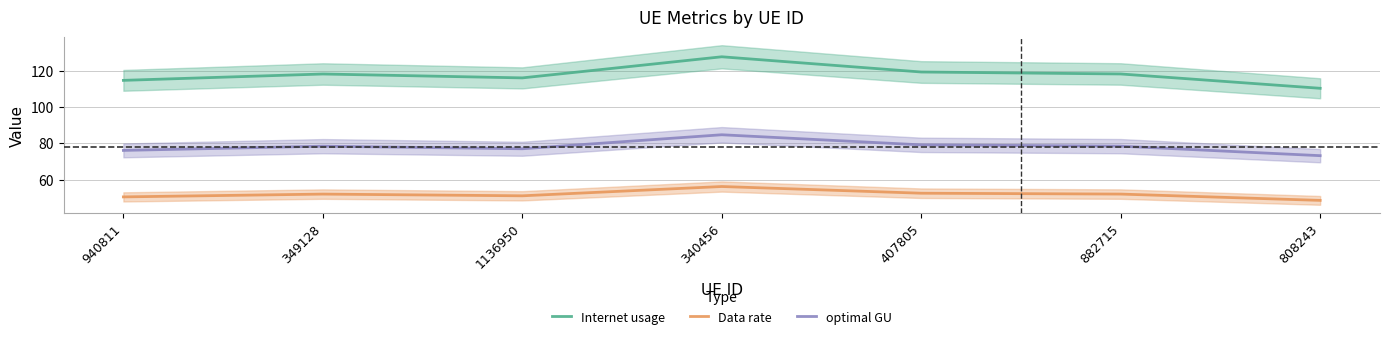

What is the average value of the Internet usage series?

117.7